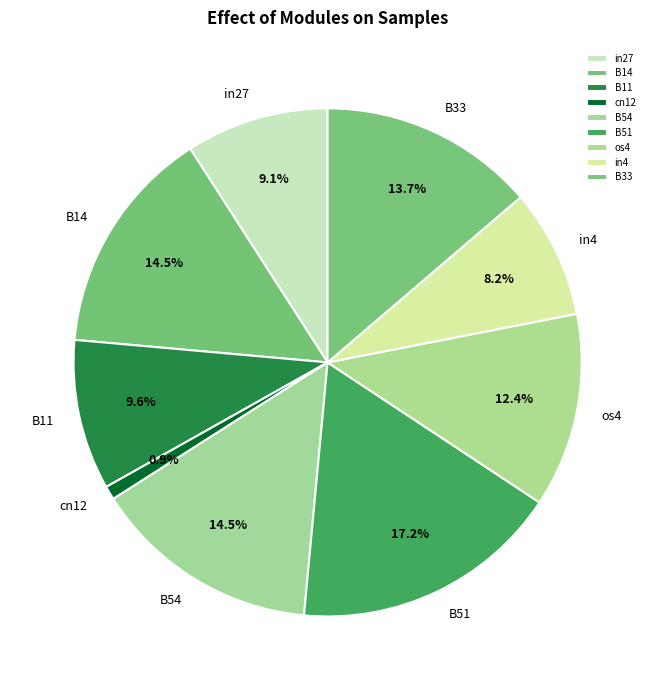

Between B33 and cn12, which is larger?

B33